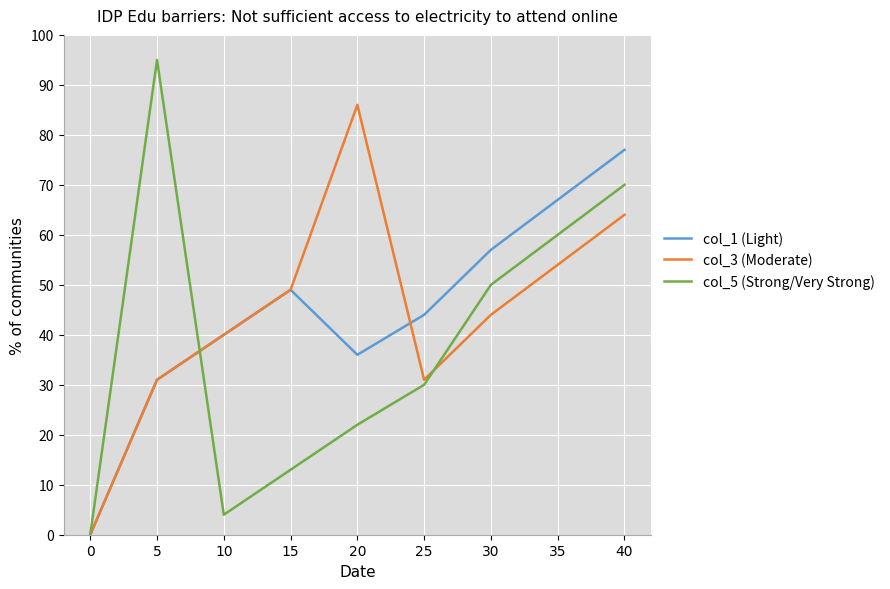

Where does the col_1 (Light) series first go above 44?

15